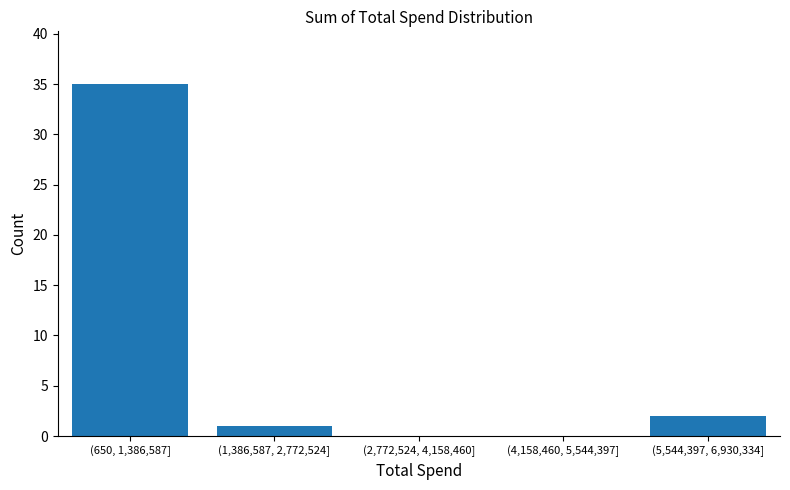

Reading right to left, list all the values displayed in this chart.

(5,544,397, 6,930,334]=2	(4,158,460, 5,544,397]=0	(2,772,524, 4,158,460]=0	(1,386,587, 2,772,524]=1	(650, 1,386,587]=35